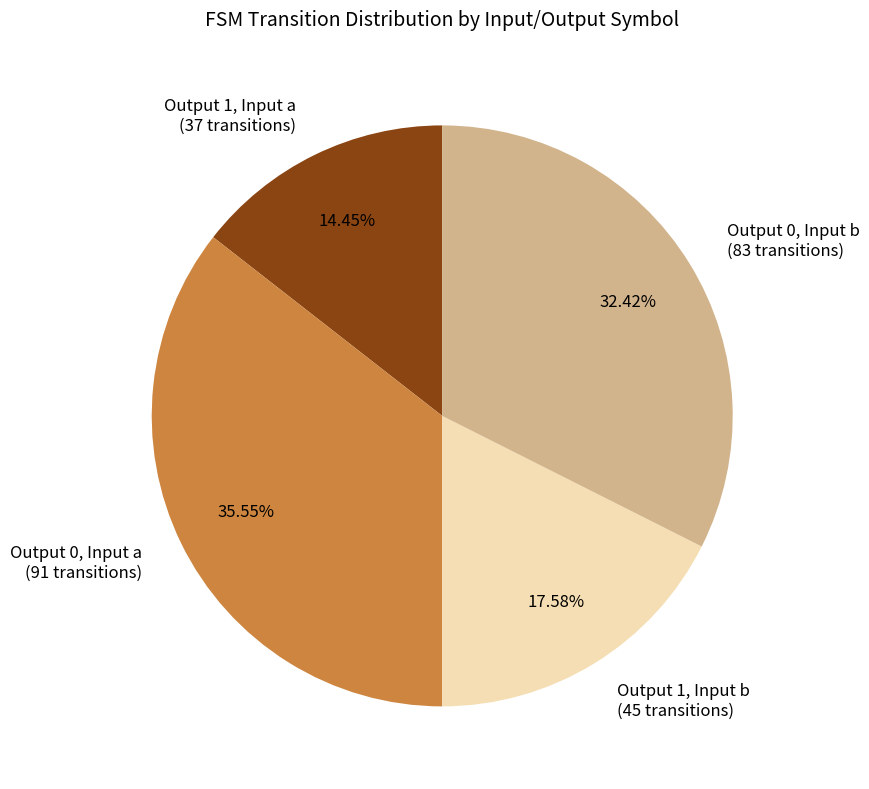

Approximately how many times larger is the value at Output 1, Input b (45 transitions) compared to Output 1, Input a (37 transitions)?

1.2